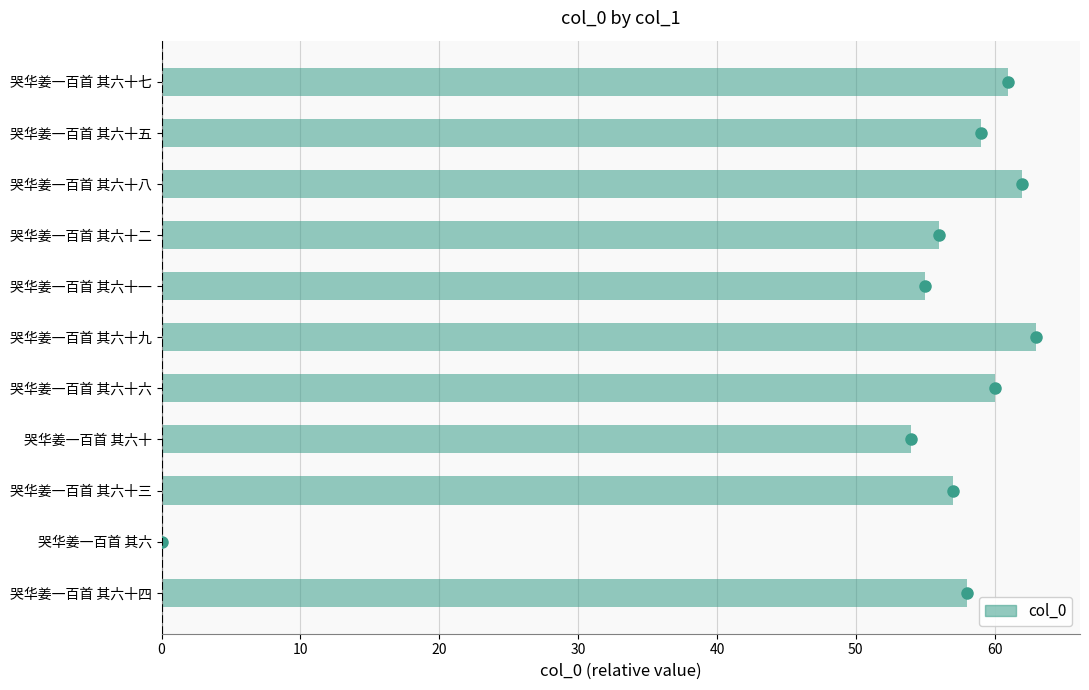

The value at 哭华姜一百首 其六十六 is 60. True or false?

True